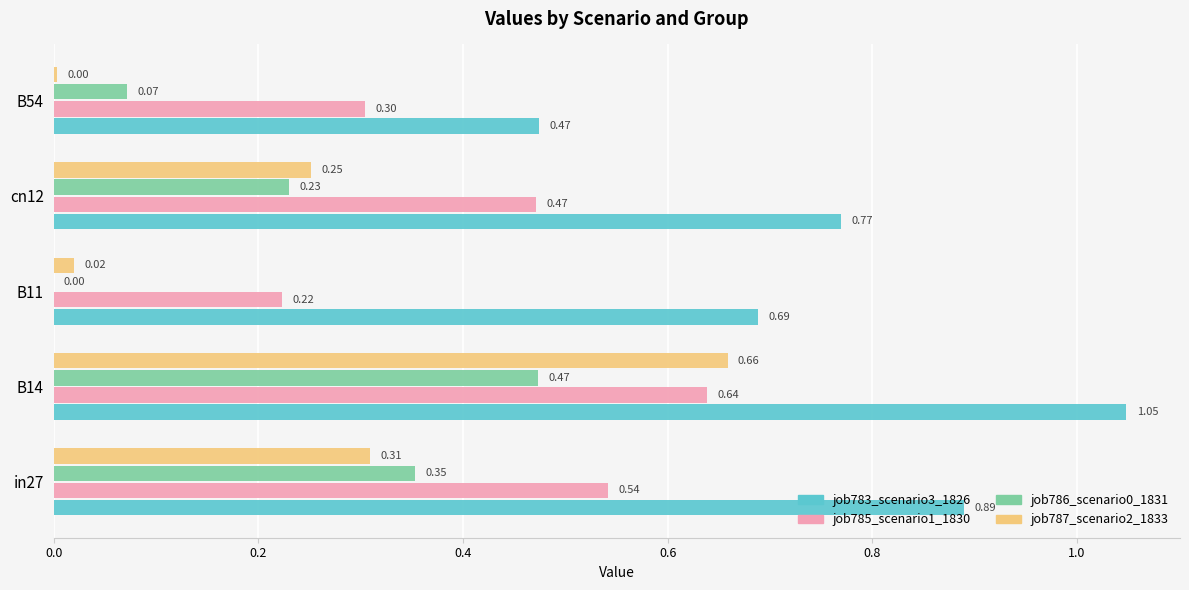

Is the value of job787_scenario2_1833 at B54 greater than the value of job785_scenario1_1830 at B54?

No